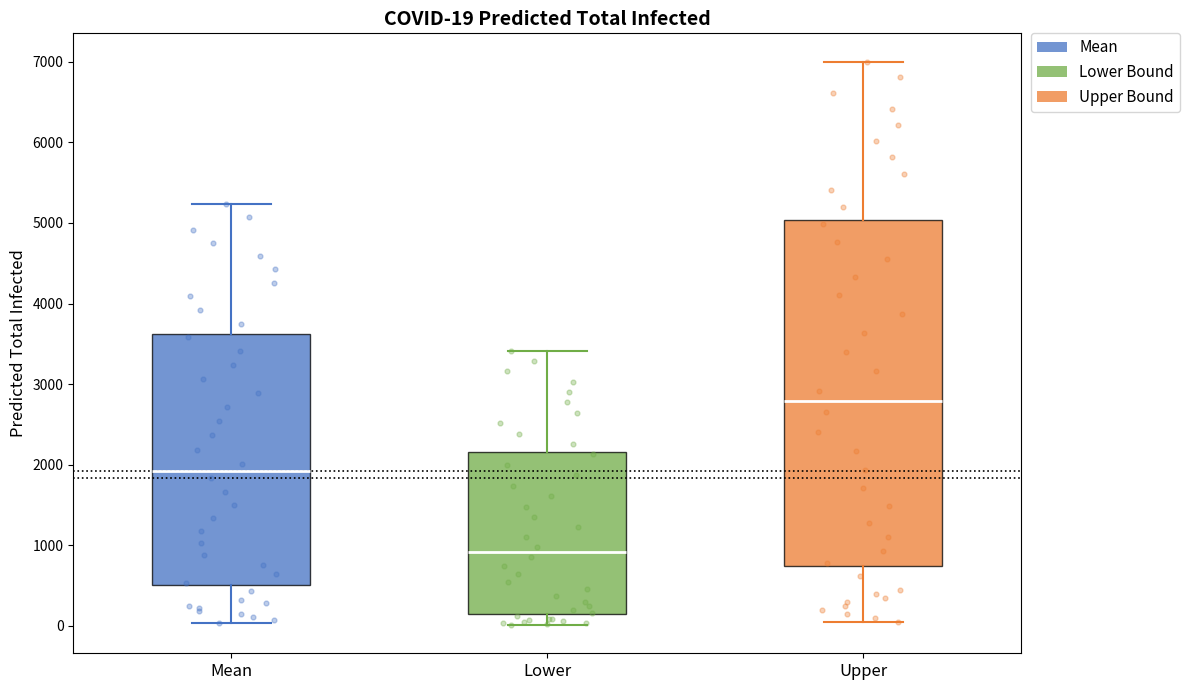

Which box has the highest median line?

Upper